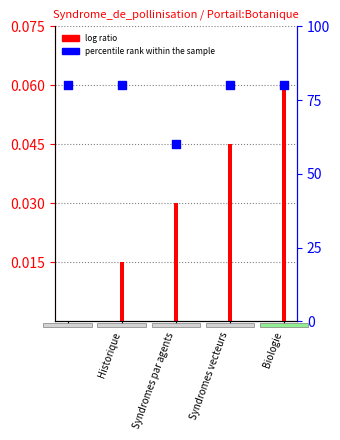

Which series contains the lowest Y value?

log ratio